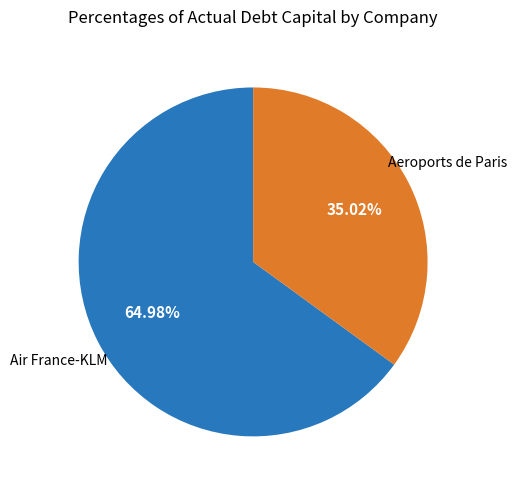

Does any single category account for the majority?

Yes